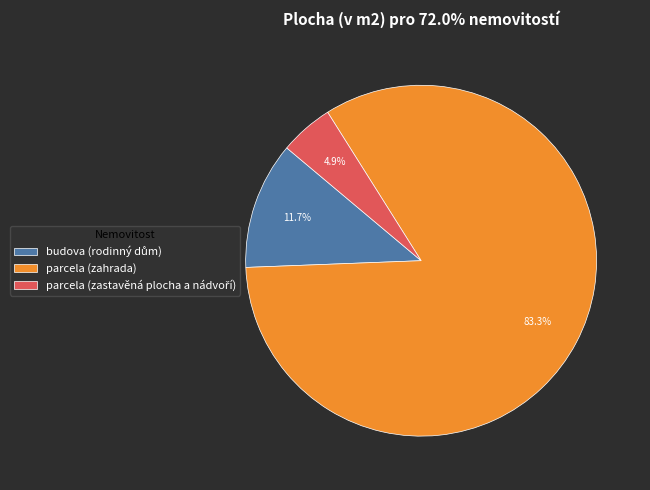

Is there a majority slice in this chart?

Yes